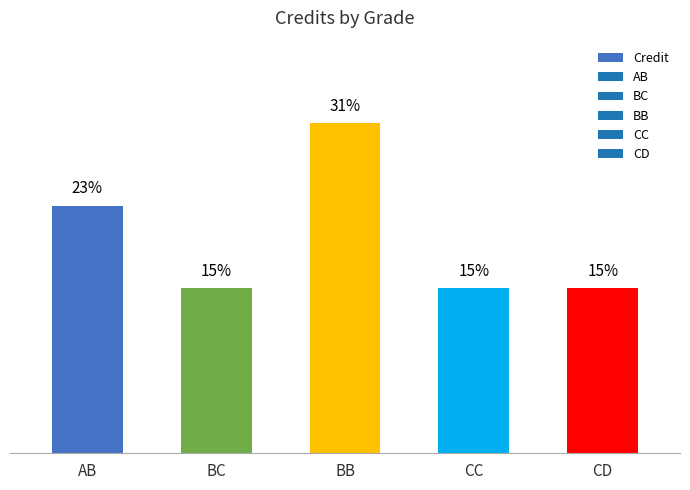

Reading left to right, extract all data points from this chart.

23.1	15.4	30.8	15.4	15.4